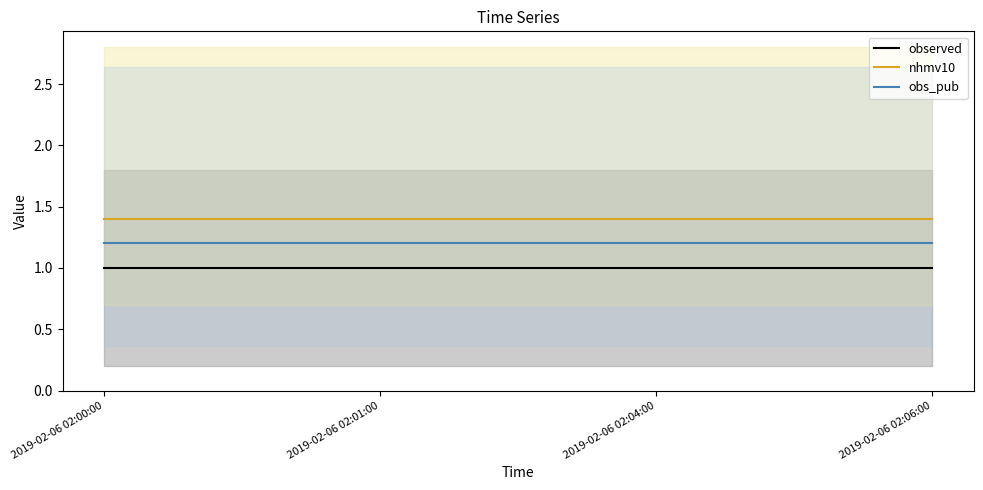

What value does the observed series have at 2019-02-06 02:06:00?

1.0